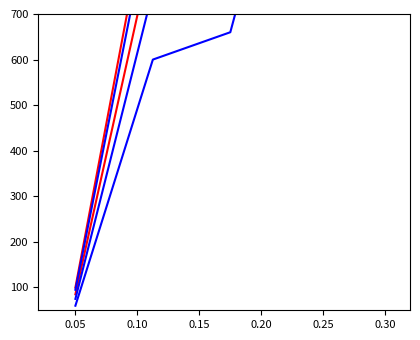

True or false: PurchasePeriod_b2 and PurchasePeriod_r1 cross at least once.

False